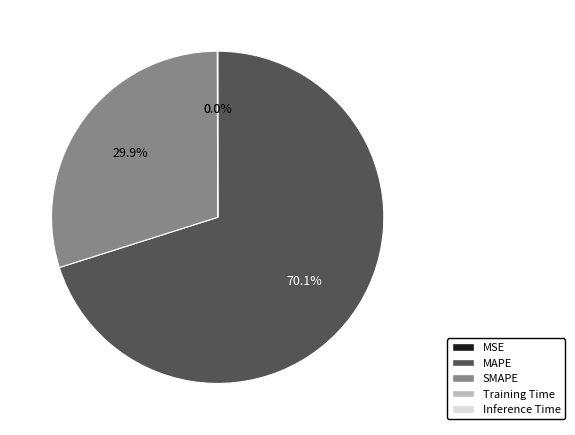

Does MAPE represent more than half of the total?

Yes